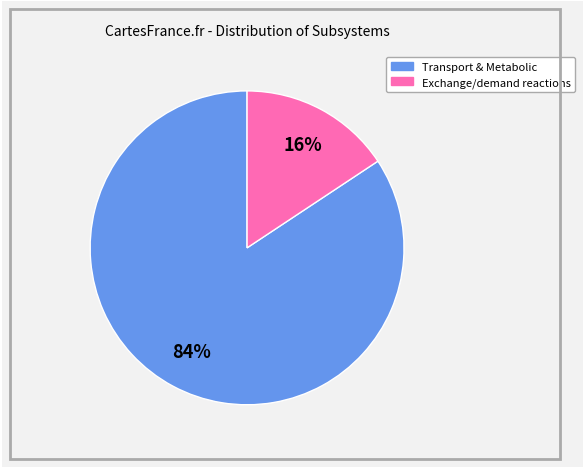

To the nearest percent, what is the average slice percentage?

50%